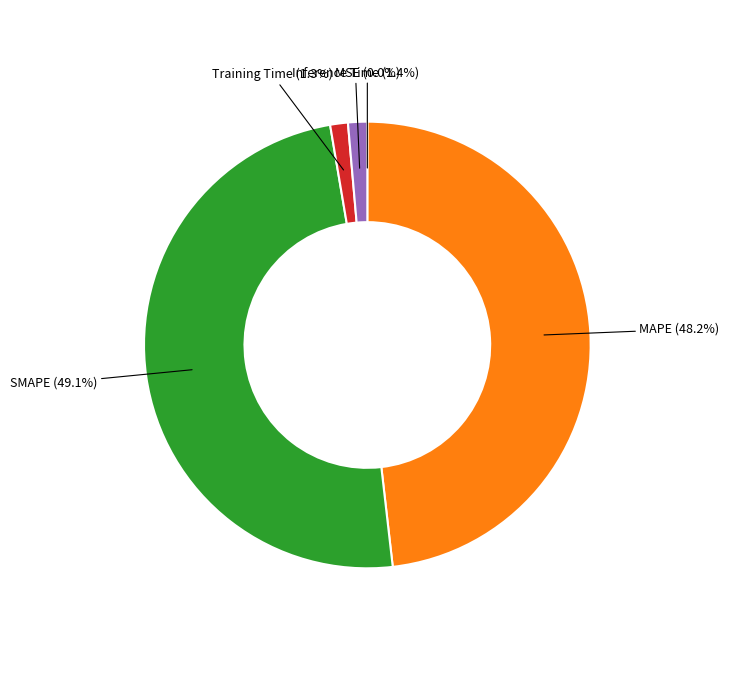

Is there any slice that represents more than half of the pie?

No